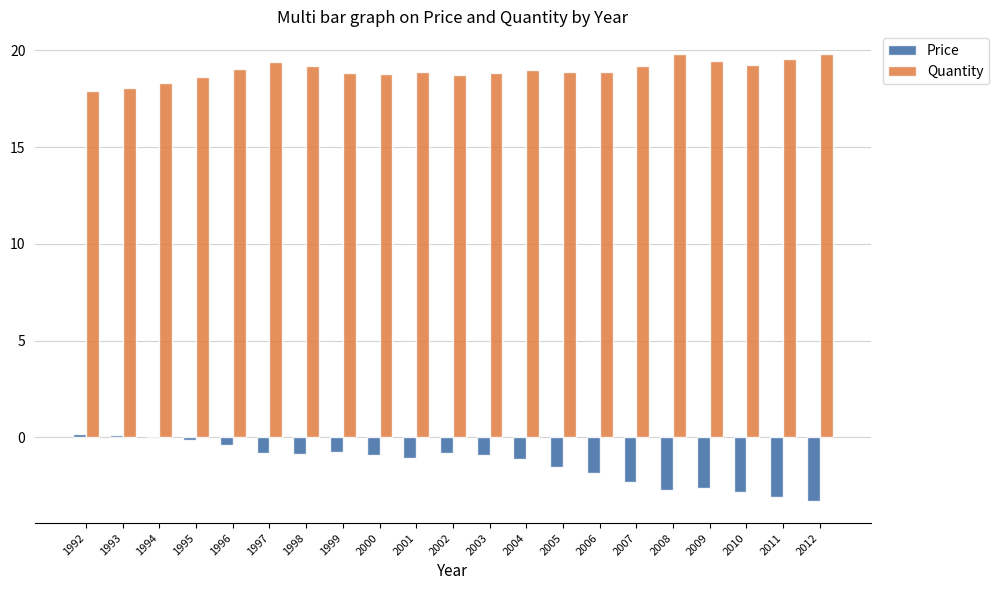

What is the sum of all Quantity values?

398.3